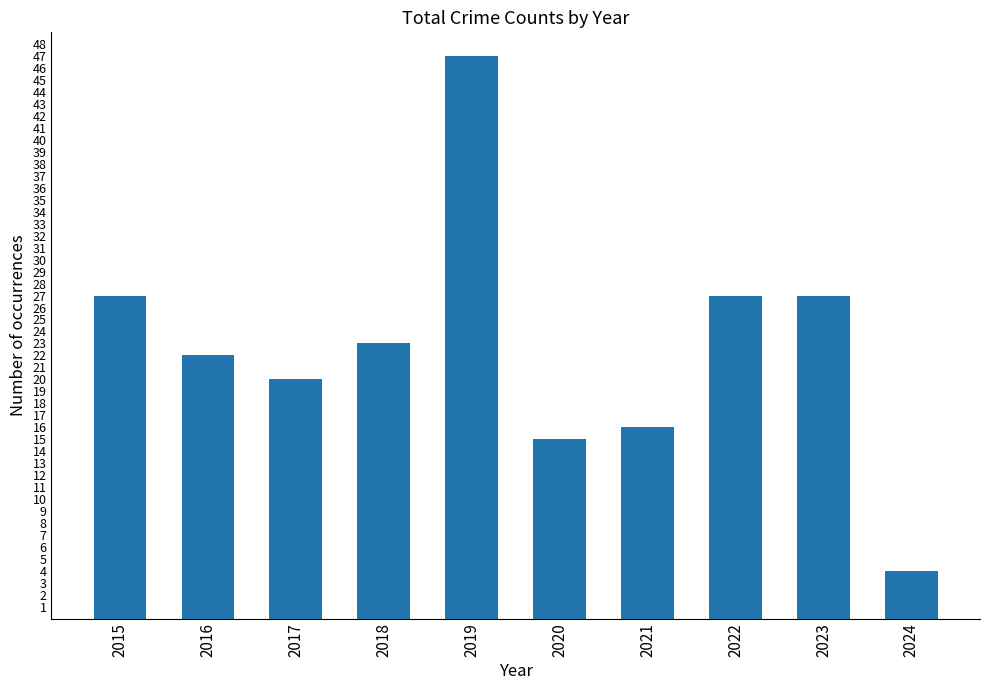

What is the value of the 7th bar from the left?

16